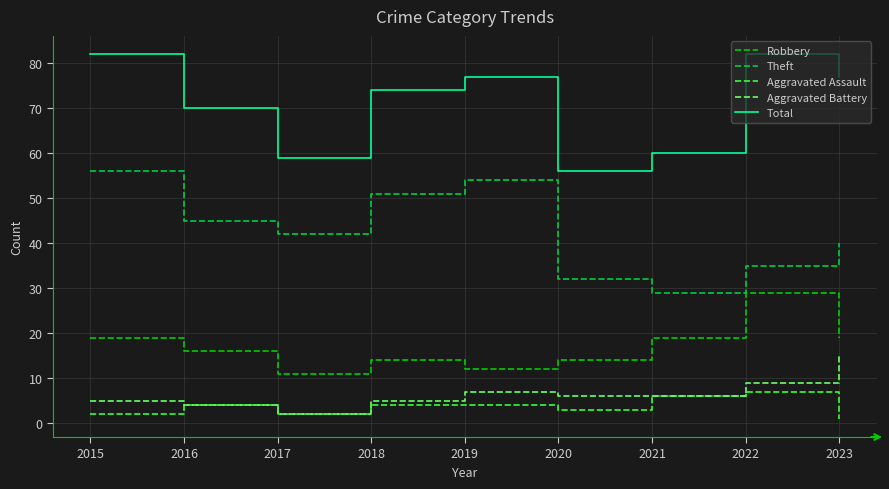

What is the maximum value shown in the chart?

82